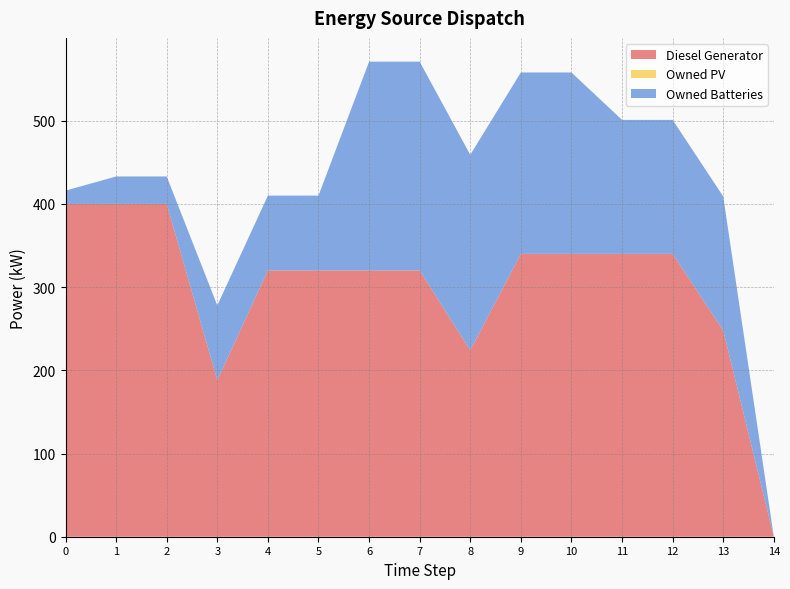

Reading left to right, list all the values displayed in this chart.

Diesel Generator: 400.0	400.0	400.0	188.0	320.0	320.0	320.0	320.0	224.0	340.0	340.0	340.0	340.0	248.0	0.0
Owned PV: 0.0	0.0	0.0	0.0	0.0	0.0	0.0	0.0	0.0	0.0	0.0	0.0	0.0	0.0	0.0
Owned Batteries: 16.0	33.0	33.0	90.0	90.0	90.0	251.0	251.0	235.0	218.0	218.0	161.0	161.0	161.0	0.0